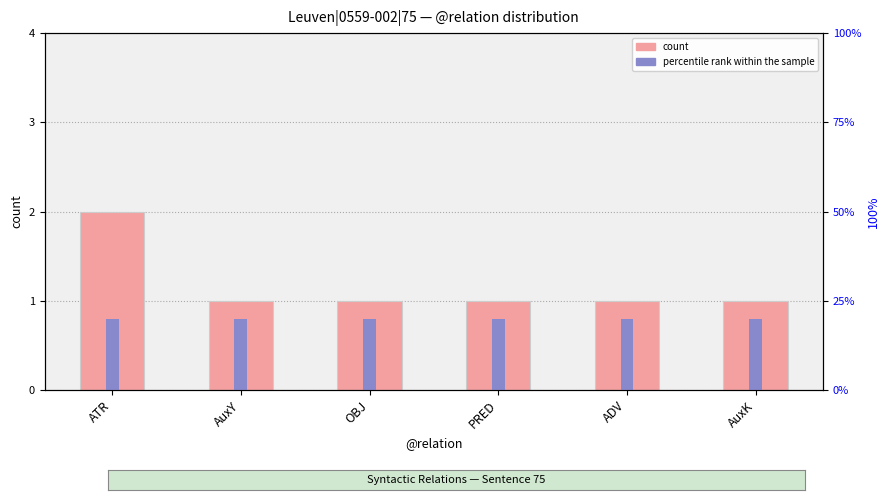

List the series in order of their overall mean, lowest first.

percentile rank within the sample, count